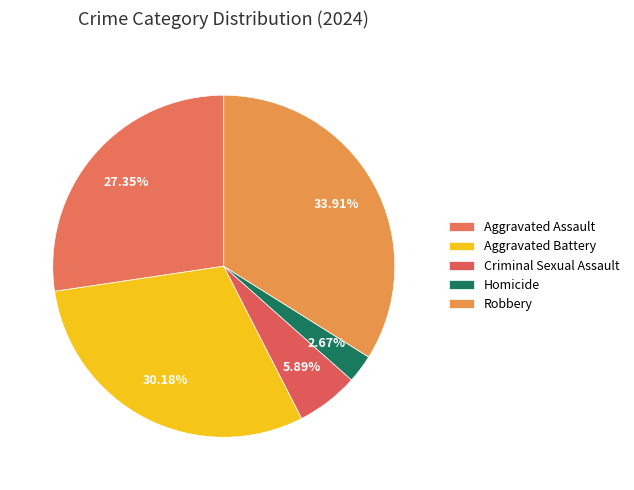

What percentage do Aggravated Battery and Criminal Sexual Assault together represent?

36.1%